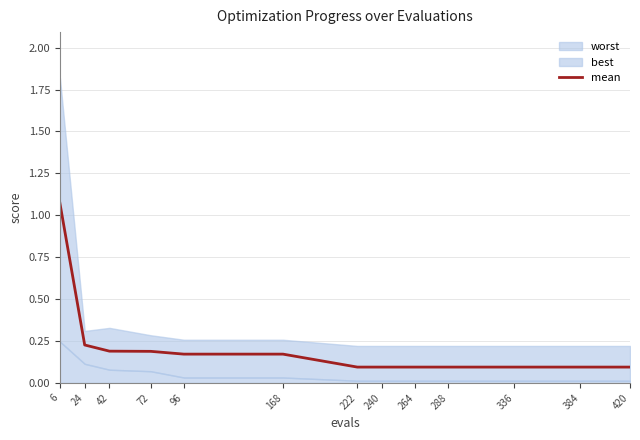

What is the value of the 13th point from the left?

0.1